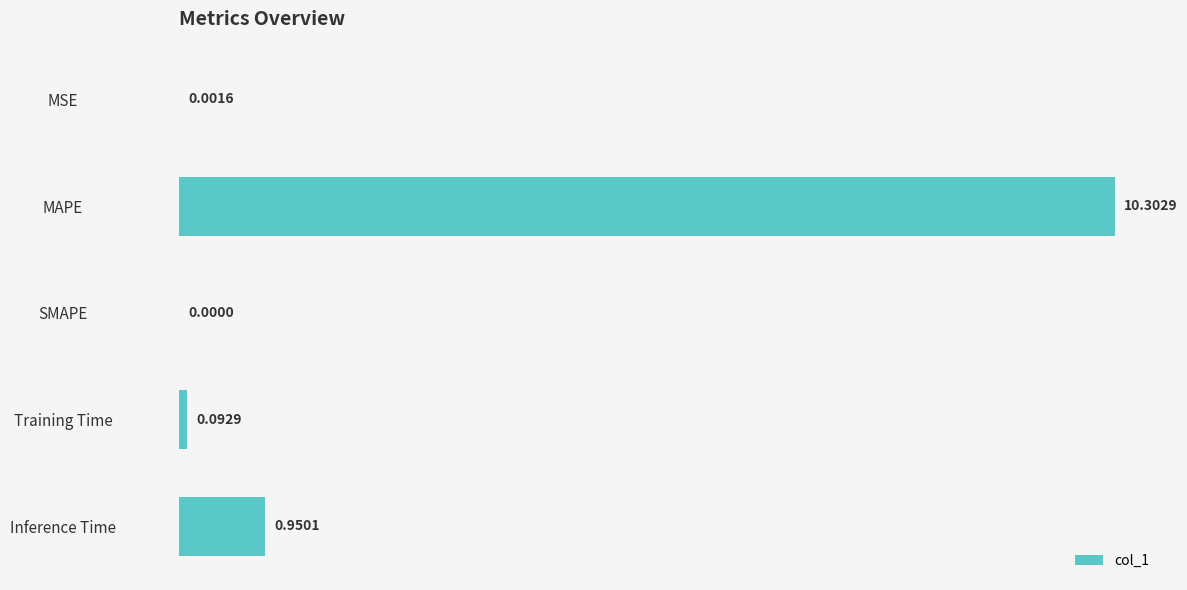

What is the change in value from MAPE to Training Time?

-10.2